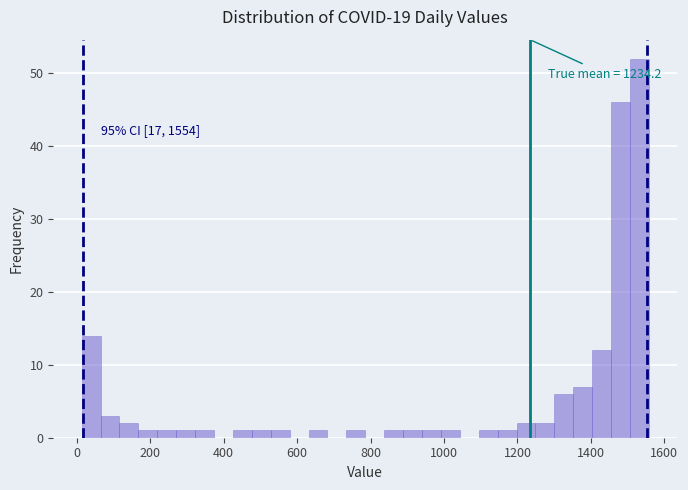

Around what value on the x-axis is the tallest bar? Give the approximate position of its centre, as read against the axis.

1540